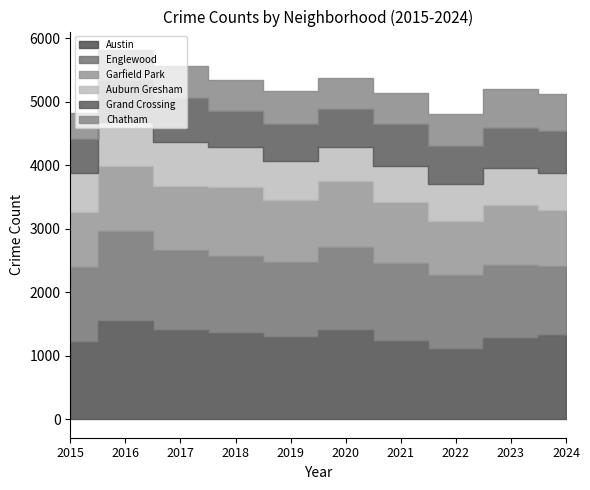

Which series has the largest total across all categories?

Austin